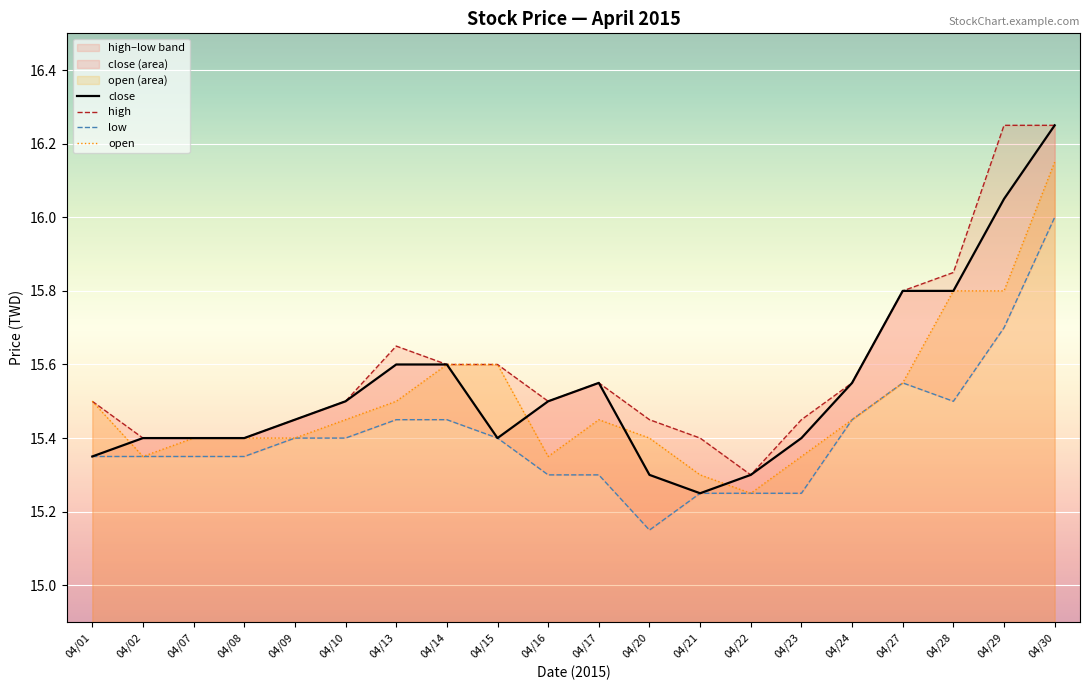

Which series has the largest total across all categories?

high